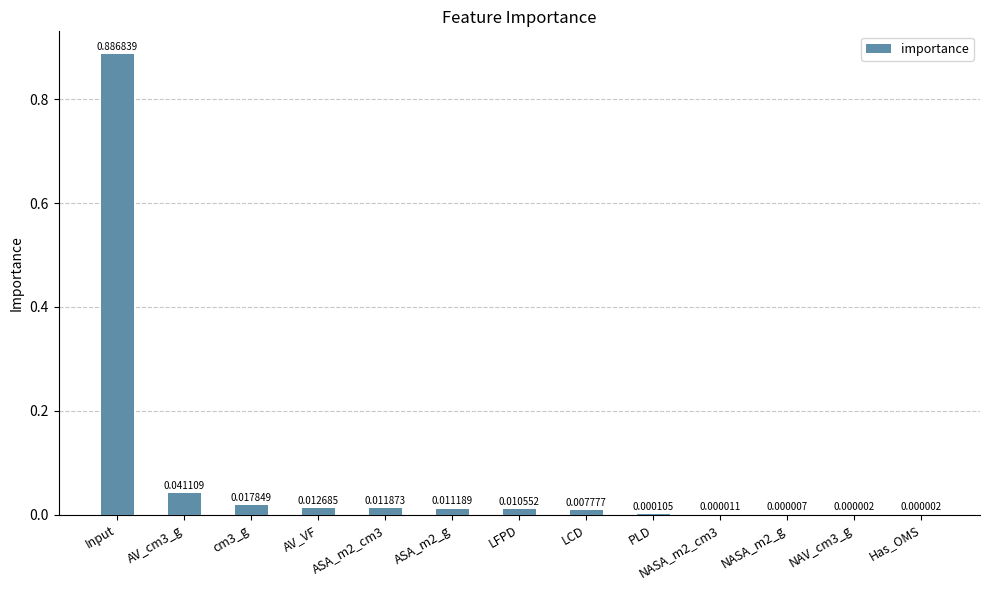

Which label corresponds to the largest value in the chart?

Input